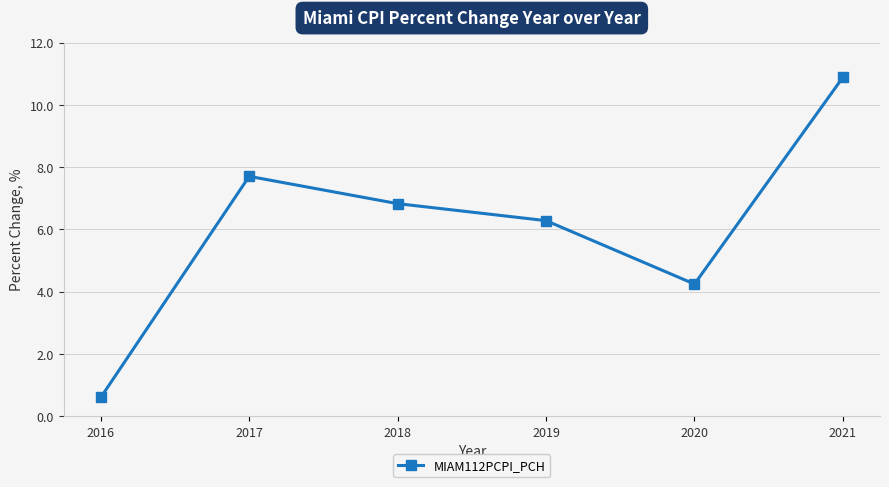

What is the difference between the values at 2019 and 2018?

0.5